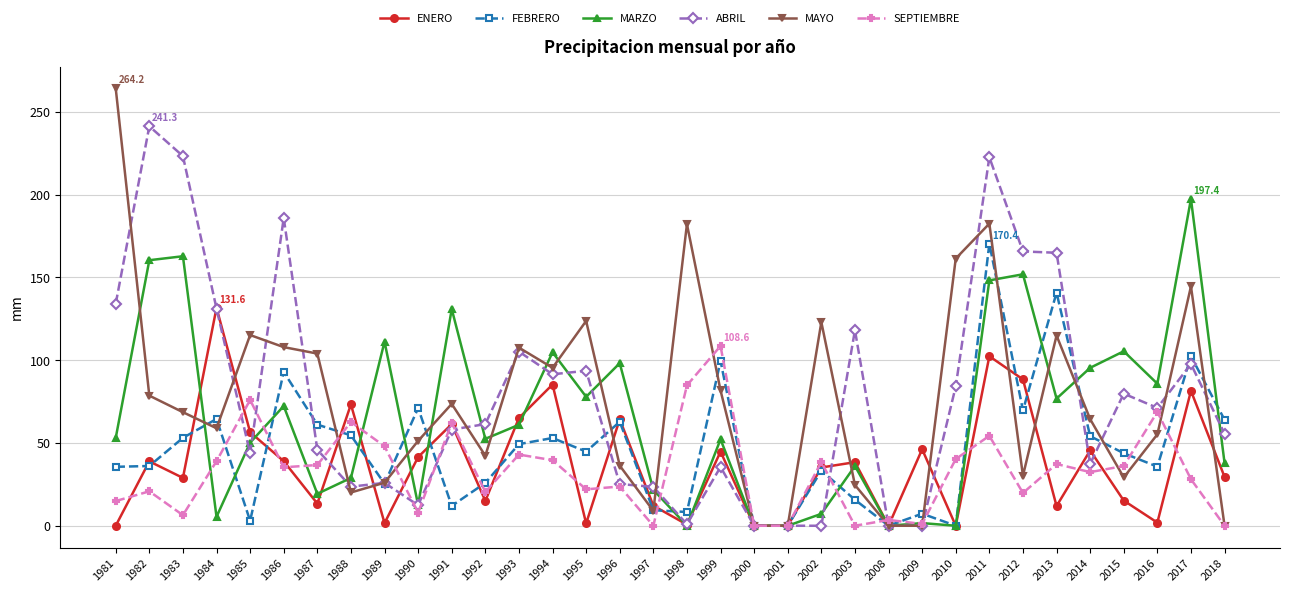

What are all the series names shown in the legend?

ENERO, FEBRERO, MARZO, ABRIL, MAYO, SEPTIEMBRE